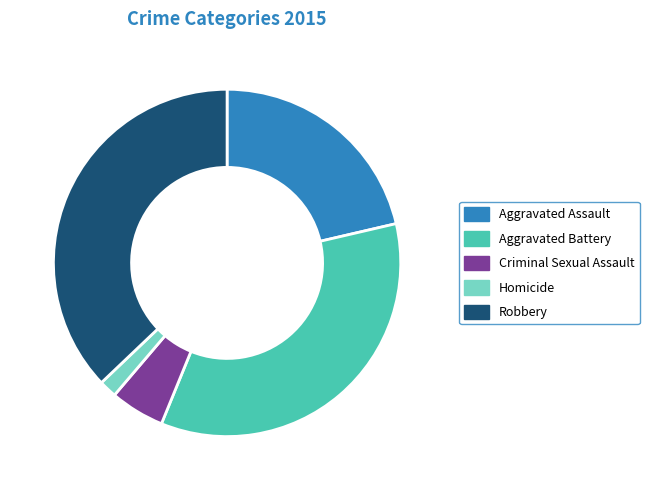

Which has a higher value, Criminal Sexual Assault or Aggravated Assault?

Aggravated Assault